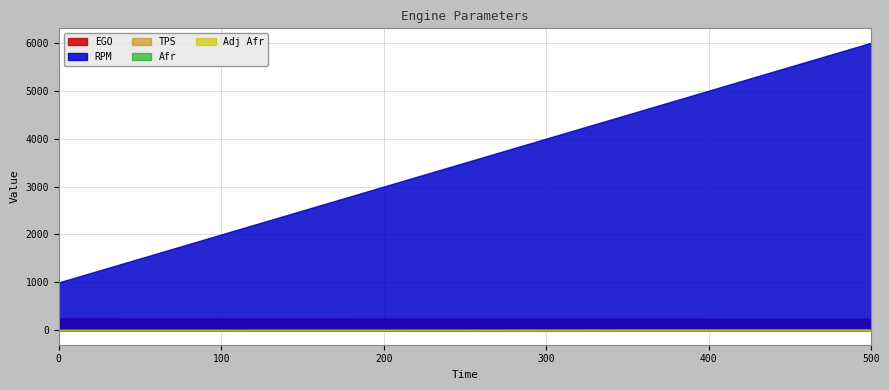

What is the difference between the highest and lowest values at 300?

3992.0